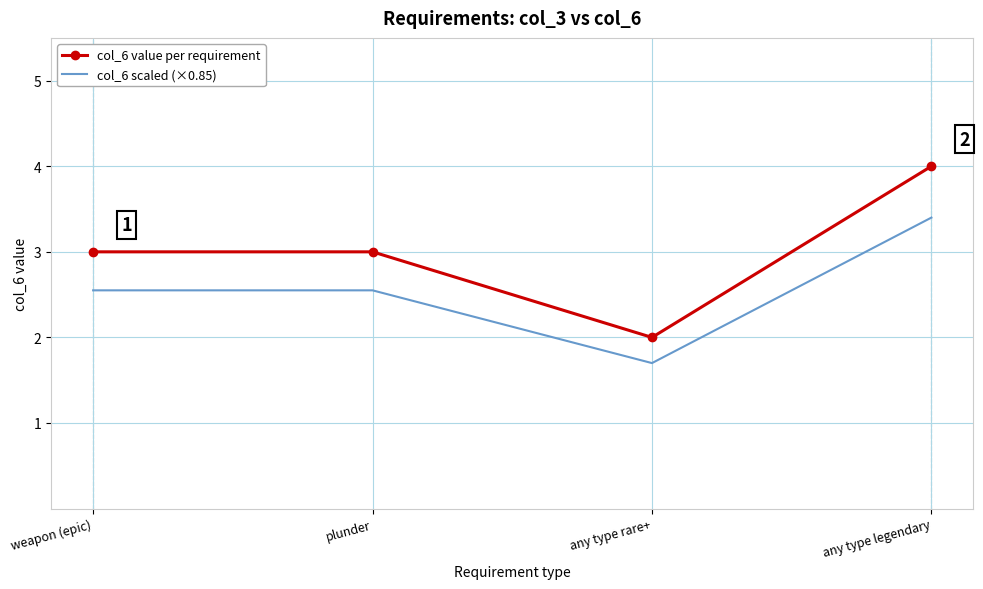

What is the smallest value displayed?

1.7